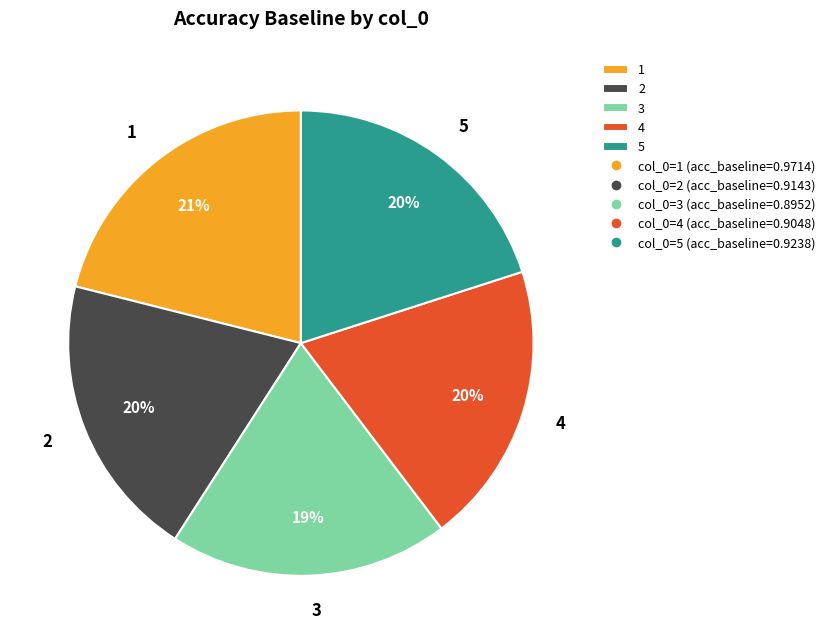

To the nearest percent, what is the combined percentage of 3 and 5?

39%